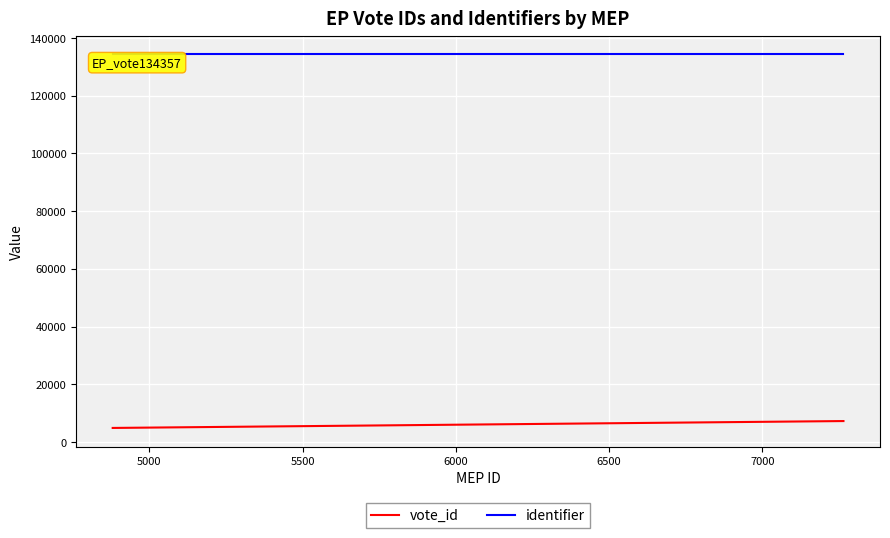

True or false: identifier and vote_id cross at least once.

False